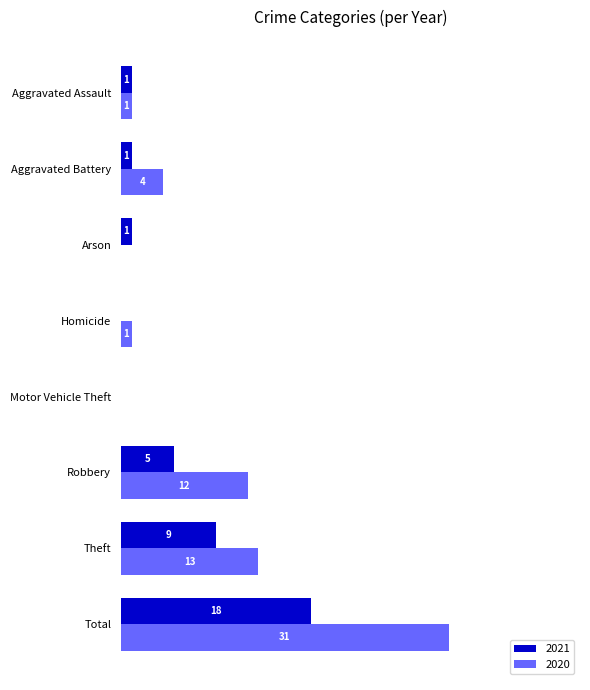

Where is 2020 nearest to the value 15?

Theft